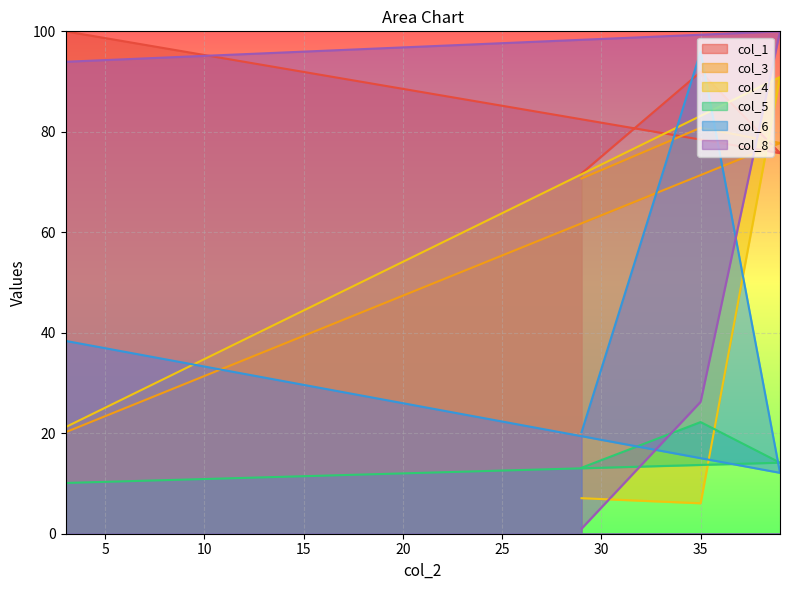

Where is the first local minimum for col_1?

39